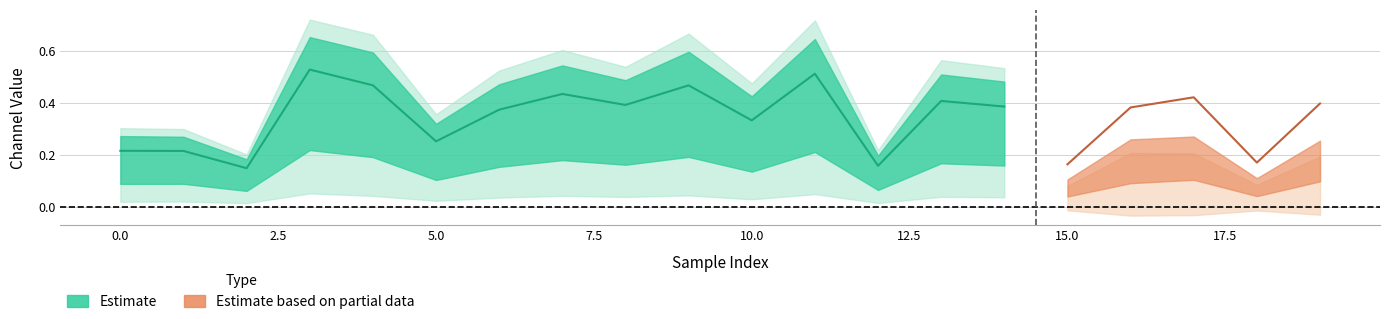

True or false: 1_channel and 0_channel cross at least once.

False